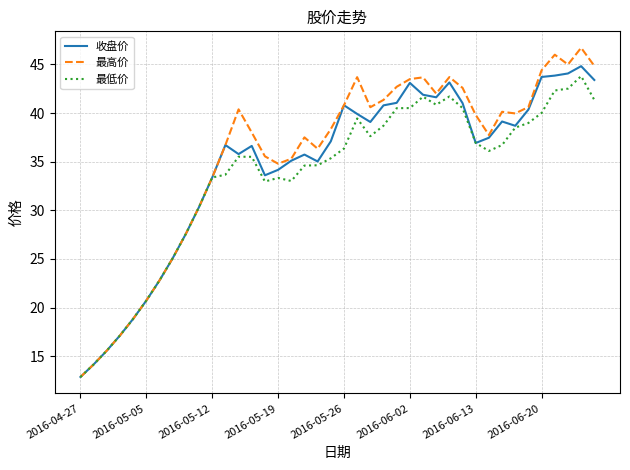

How many lines are shown in the chart?

3